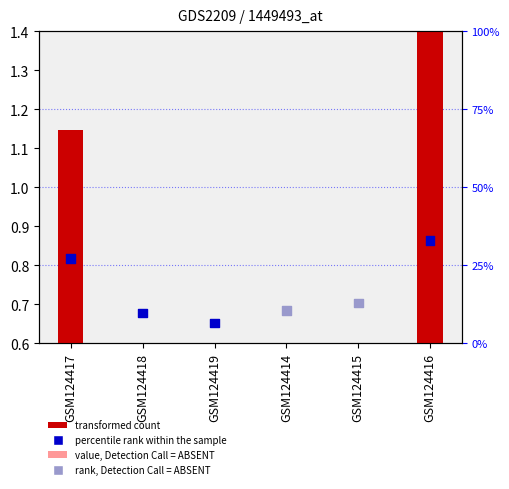

Is the value of transformed count at GSM124419 greater than the value of percentile rank within the sample at GSM124419?

No